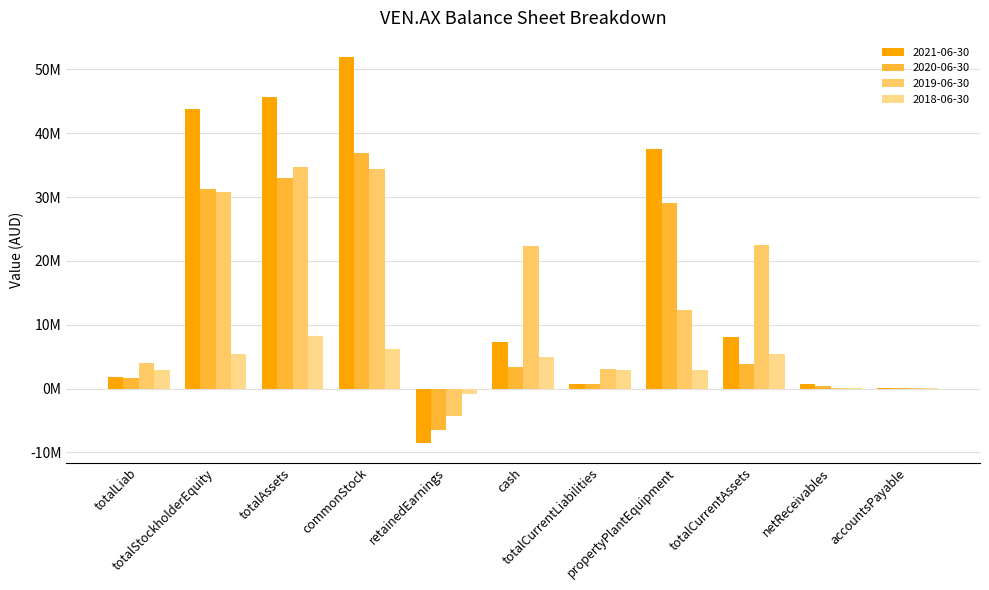

Which category has the lowest value in the 2018-06-30 series?

retainedEarnings